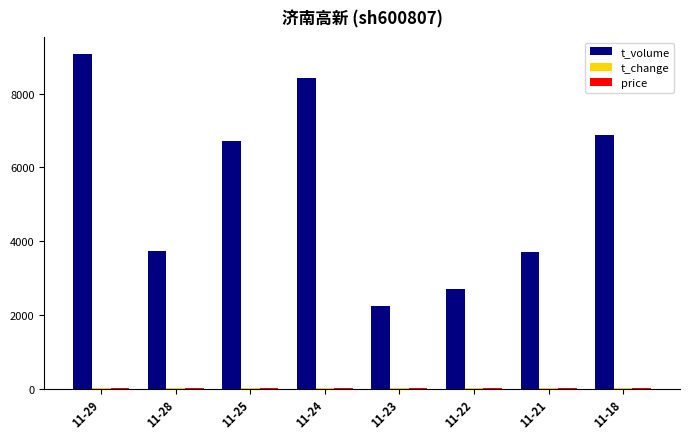

True or false: t_volume has a value of 10312.3 at 11-18.

False